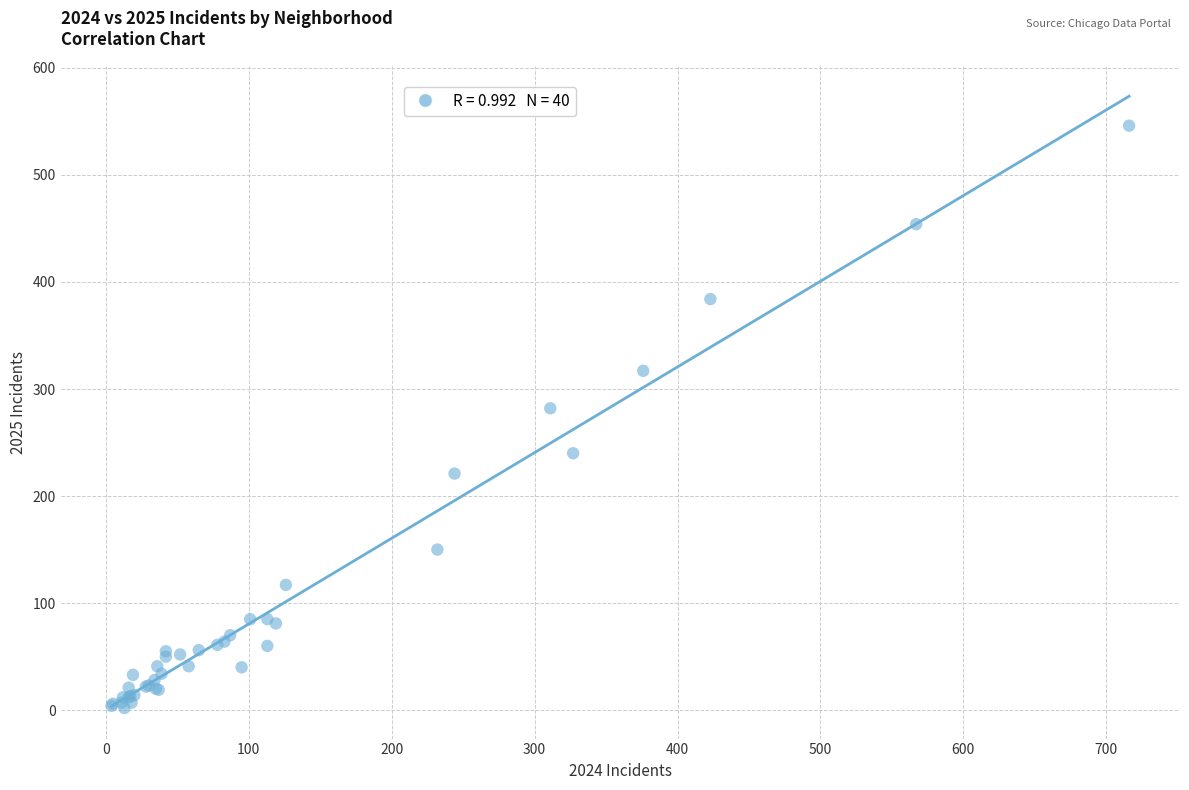

What Y value in the scatter plot is closest to 274?

282